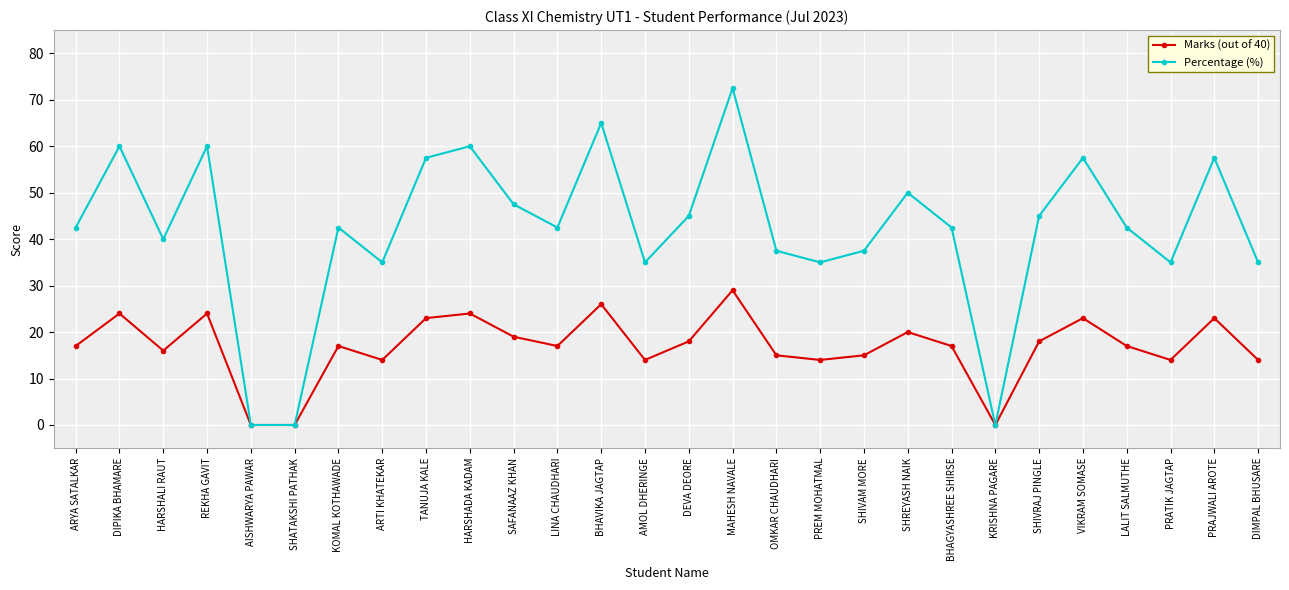

Rank the series at DIPIKA BHAMARE from lowest to highest value.

Marks (out of 40), Percentage (%)